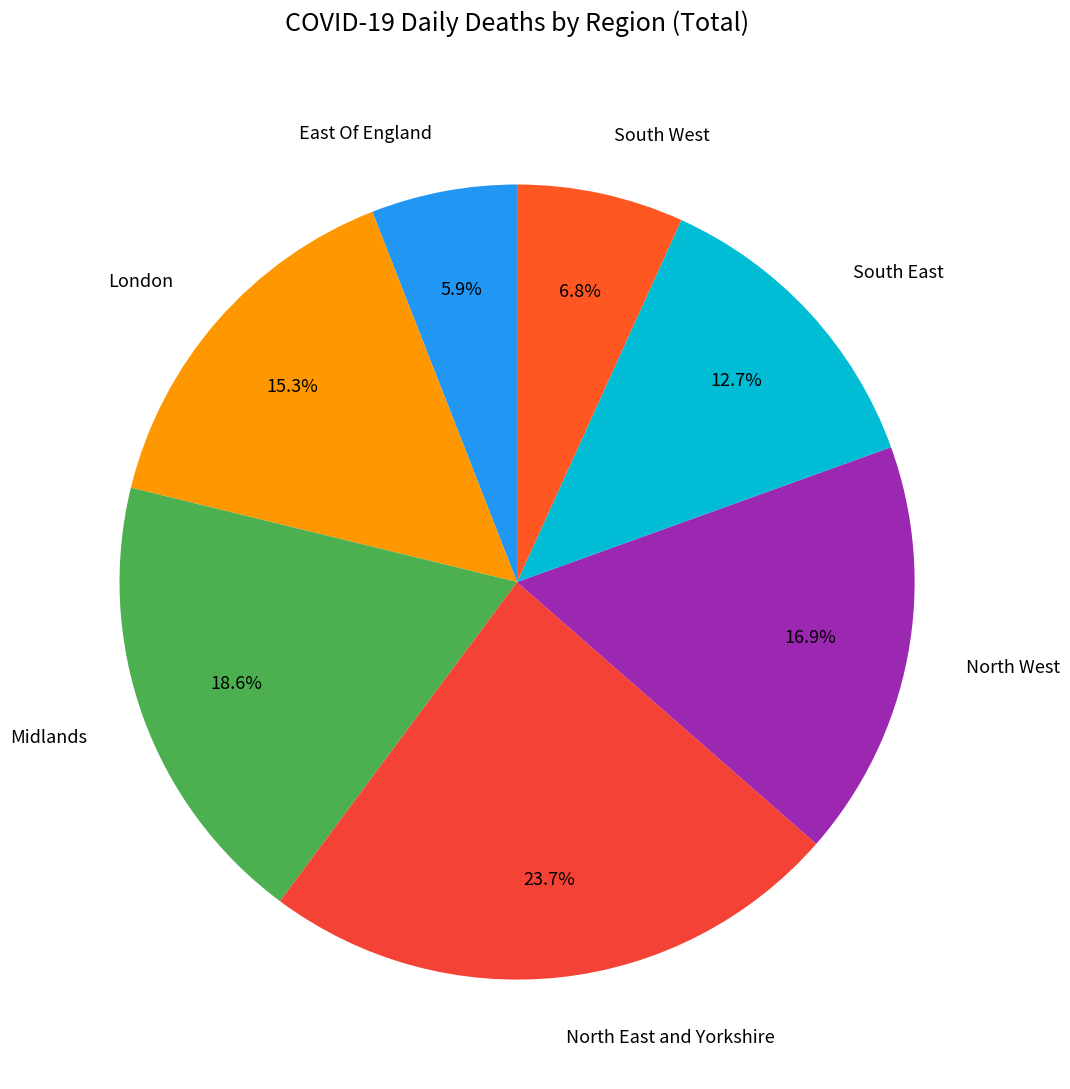

Is the sum of East Of England and North East and Yorkshire greater than half?

No